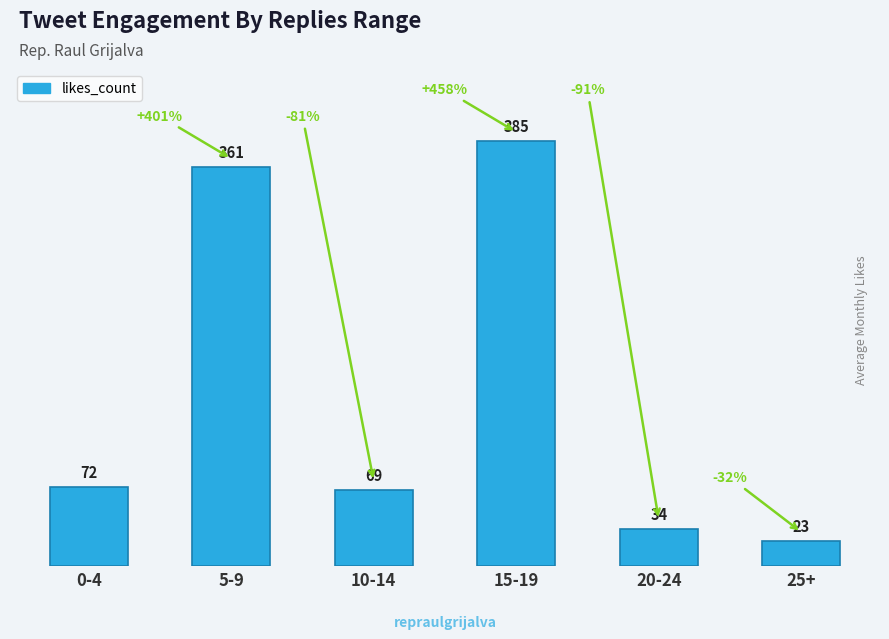

Does the chart contain stacked bars?

No